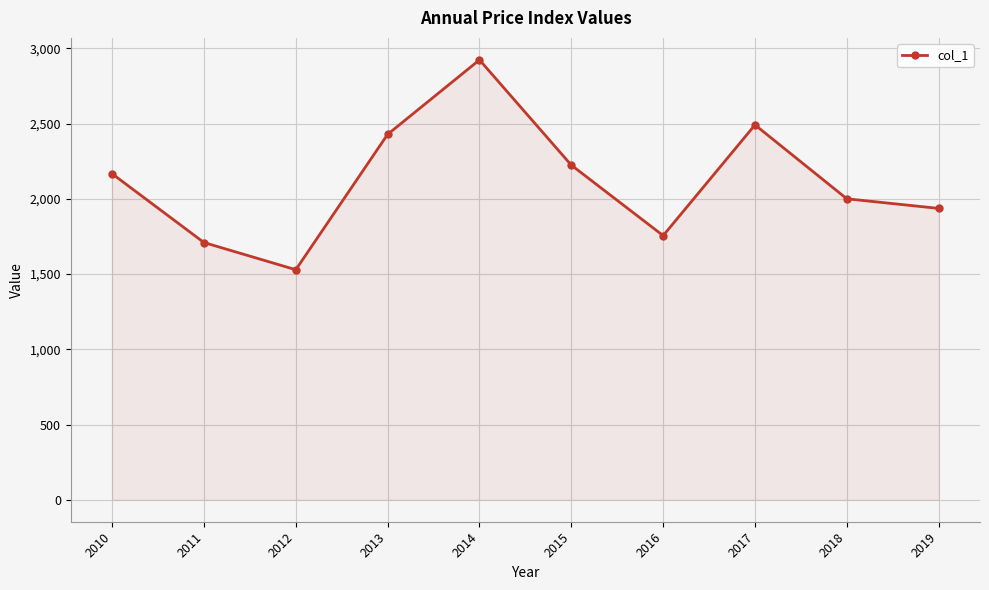

Count the number of categories in the chart.

10